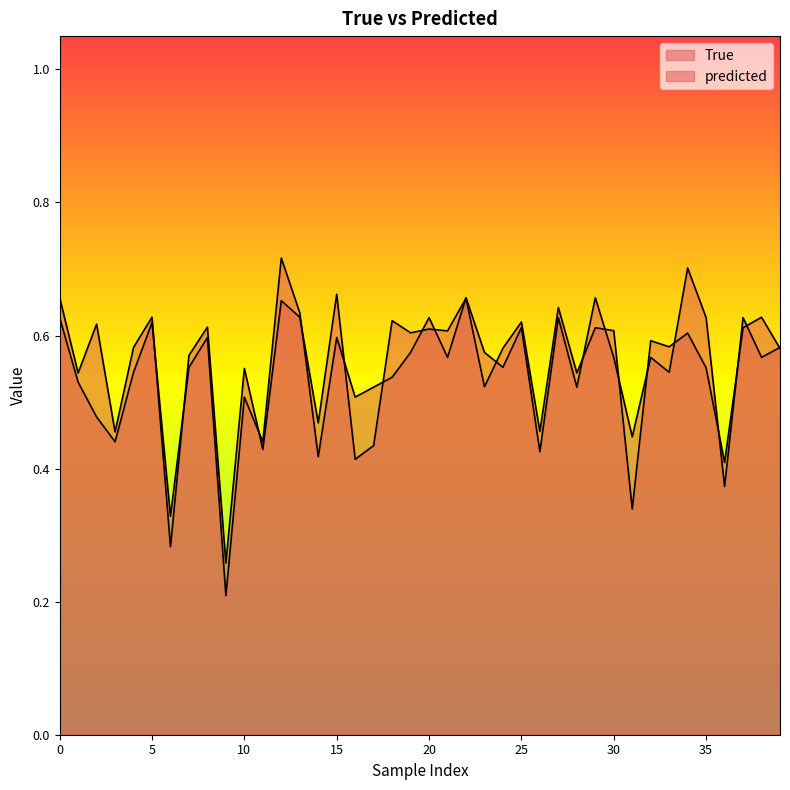

At which category is the sum across all series the highest?

12